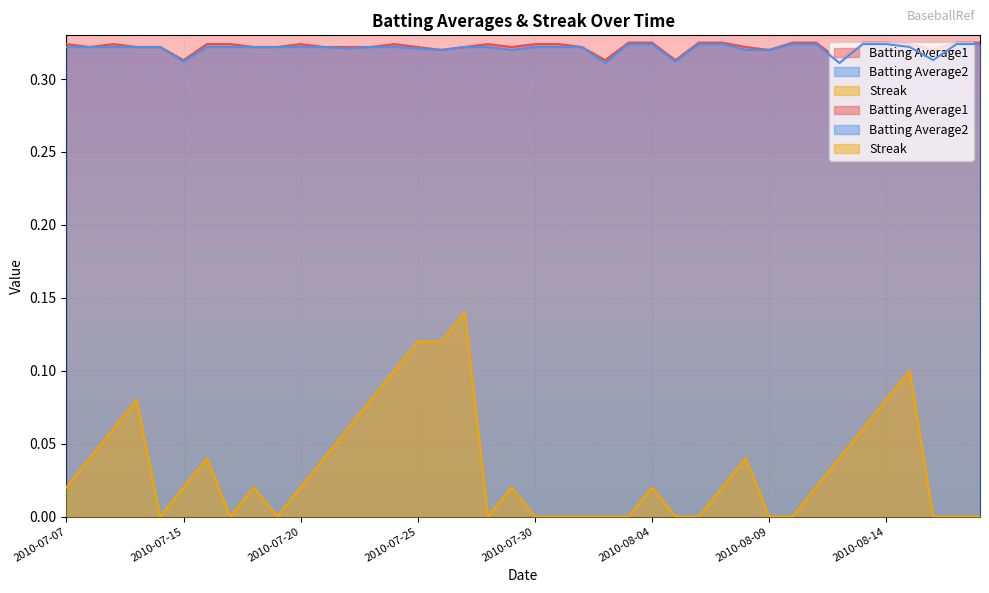

Between 2010-07-18 and 2010-07-24, which series saw the biggest shift?

Streak